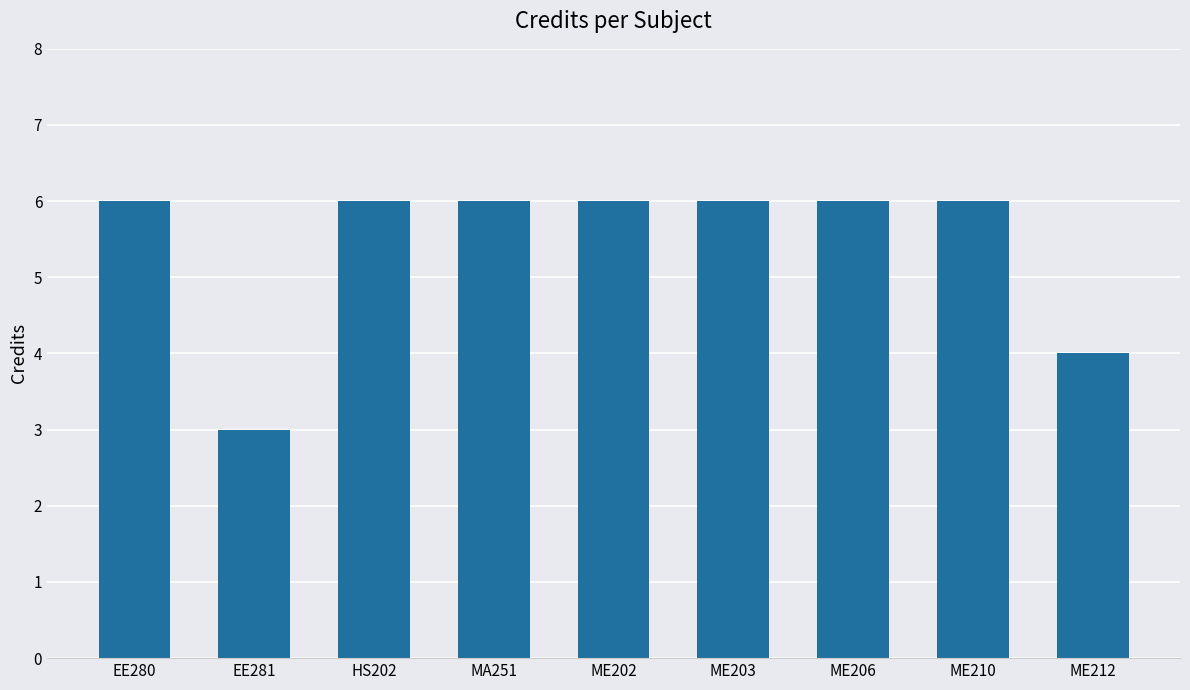

Is it true that the value at ME212 is 4?

True